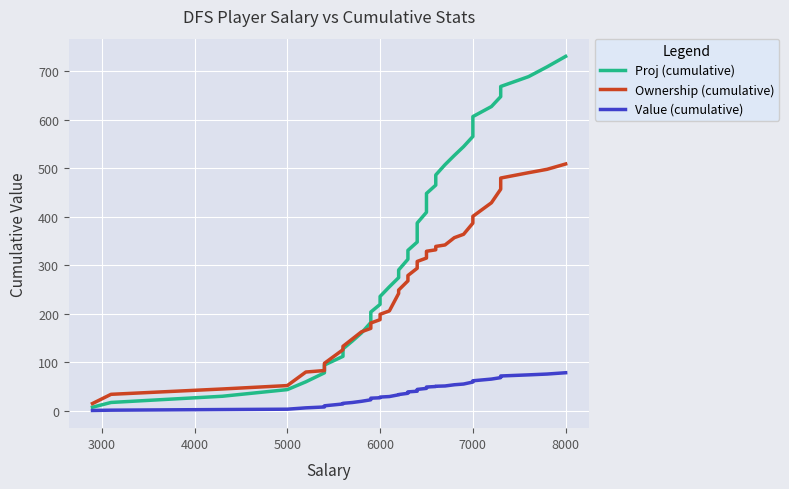

True or false: Value (cumulative) and Proj (cumulative) cross at least once.

False